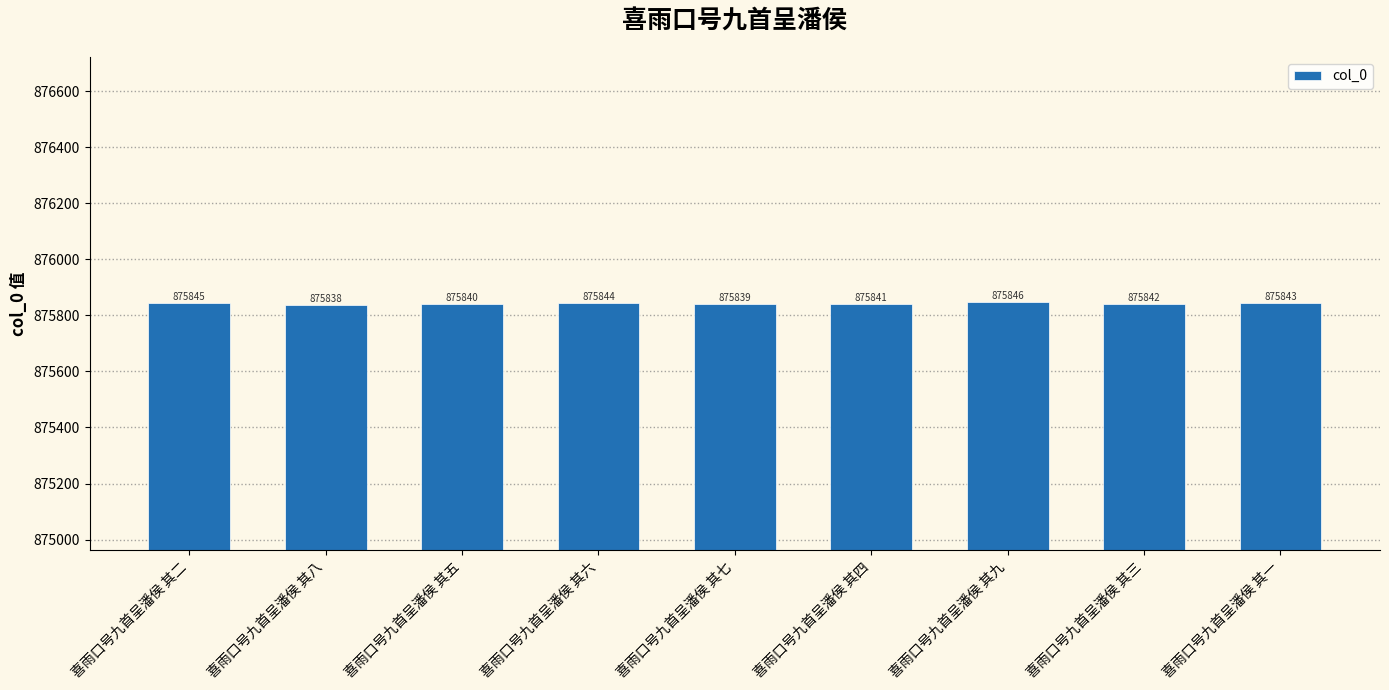

Rank the categories by value from lowest to highest.

喜雨口号九首呈潘侯 其八, 喜雨口号九首呈潘侯 其七, 喜雨口号九首呈潘侯 其五, 喜雨口号九首呈潘侯 其四, 喜雨口号九首呈潘侯 其三, 喜雨口号九首呈潘侯 其一, 喜雨口号九首呈潘侯 其六, 喜雨口号九首呈潘侯 其二, 喜雨口号九首呈潘侯 其九